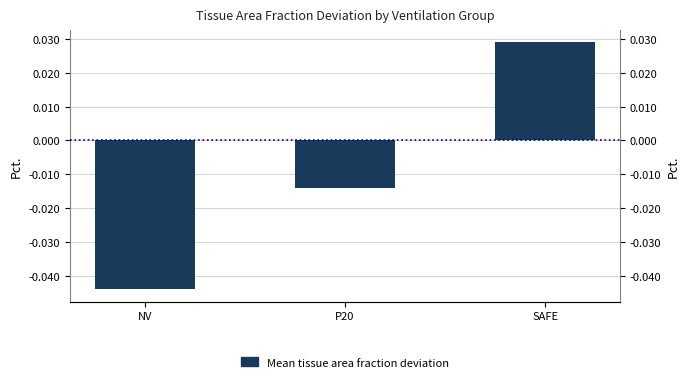

Between SAFE and NV, which is larger?

SAFE